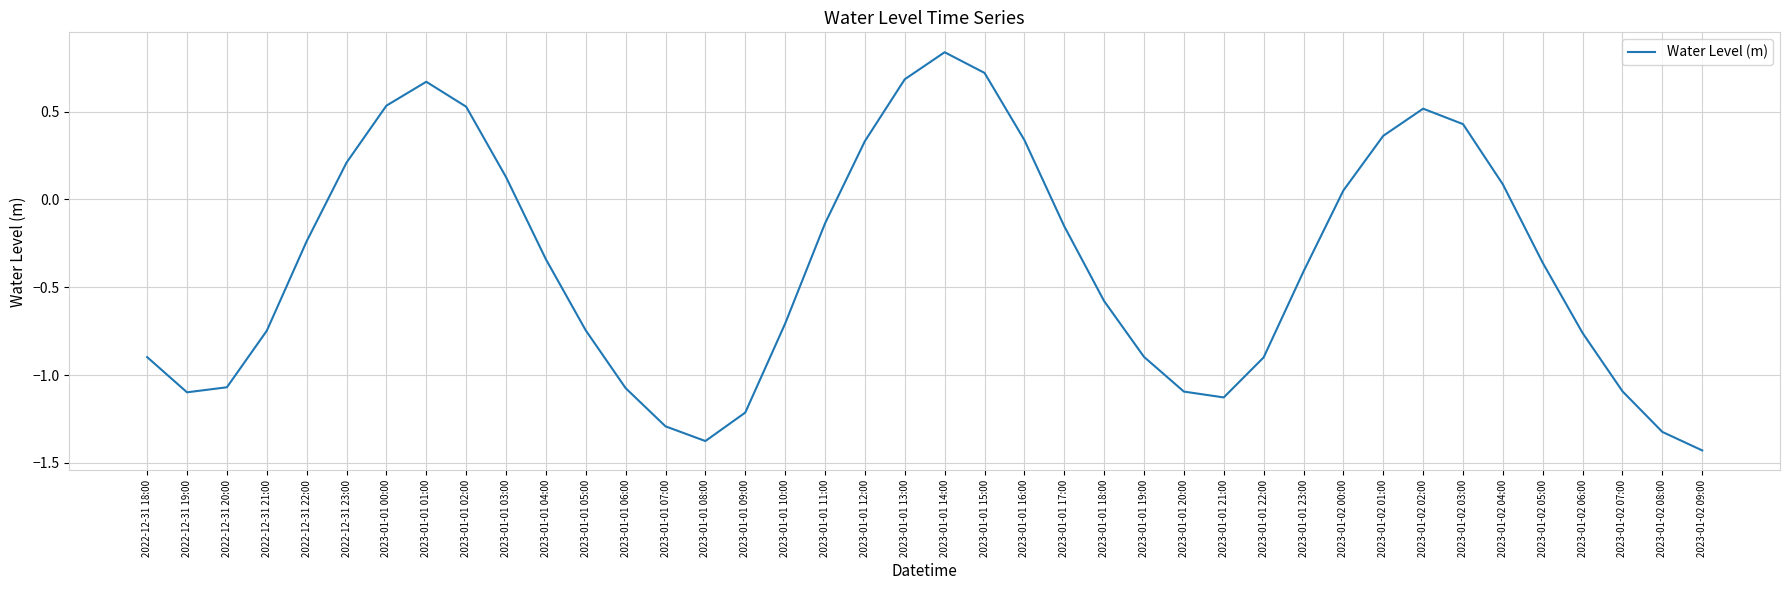

The value at 2023-01-02 01:00 is 0.6. True or false?

False